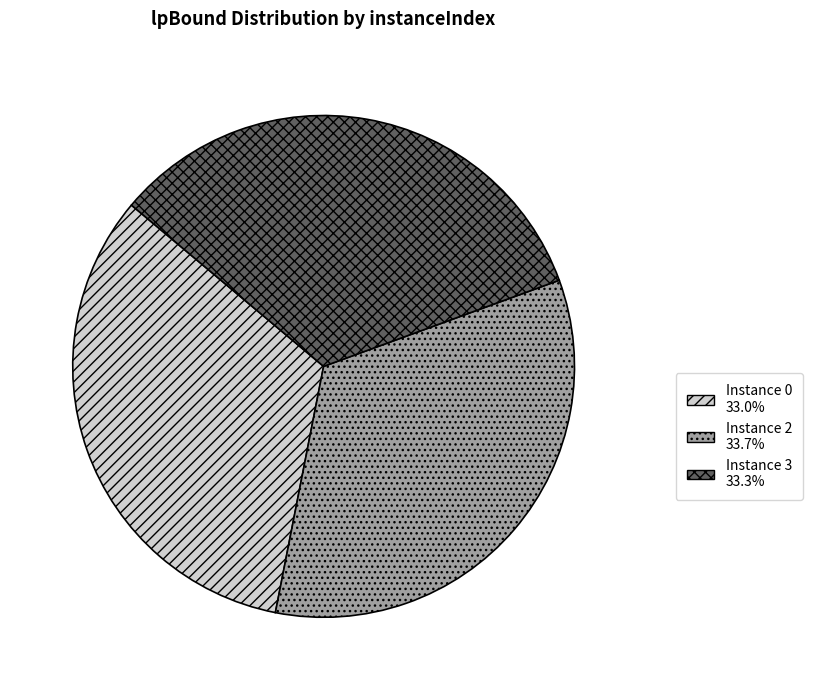

Is there a majority slice in this chart?

No